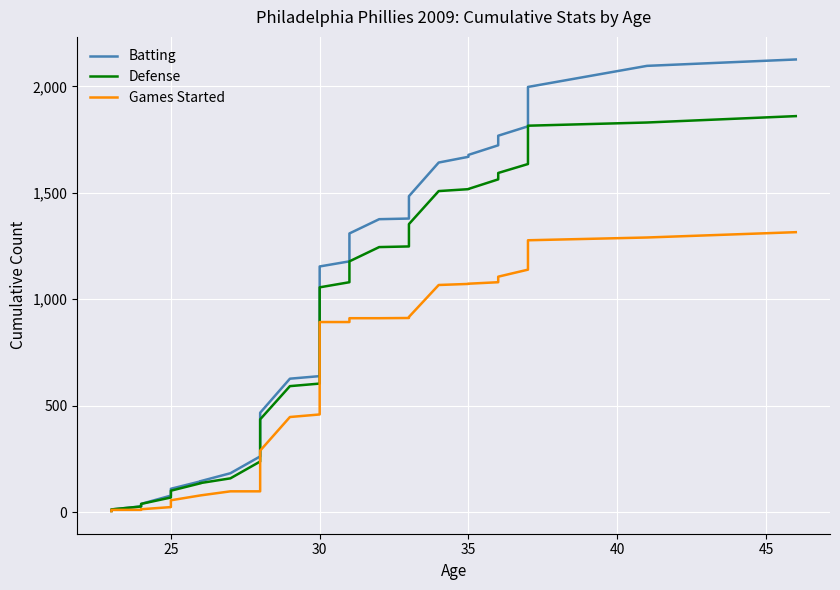

True or false: Defense and Batting cross at least once.

False